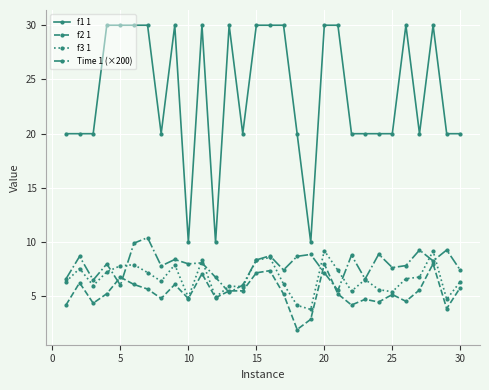

Does the chart have visible grid lines?

Yes